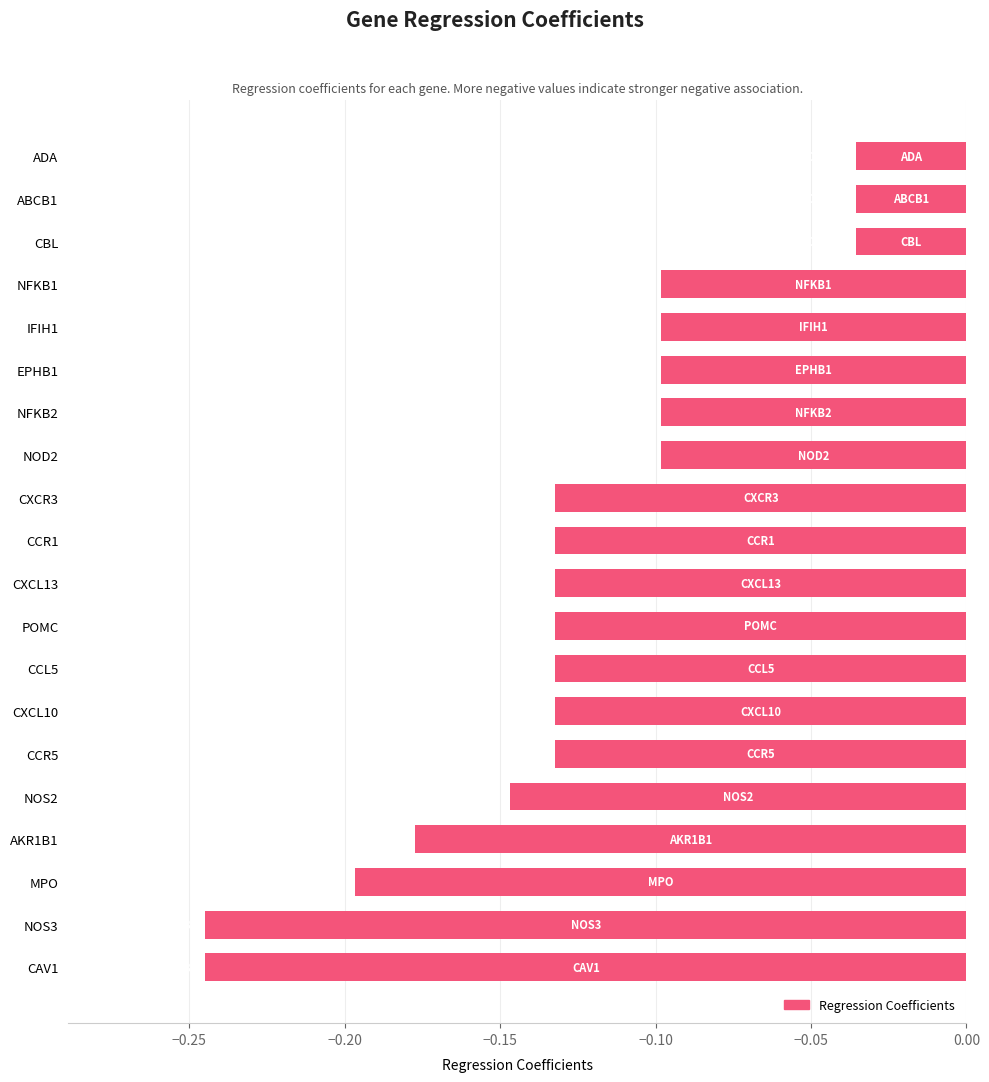

What is the sum of all values?

-2.5